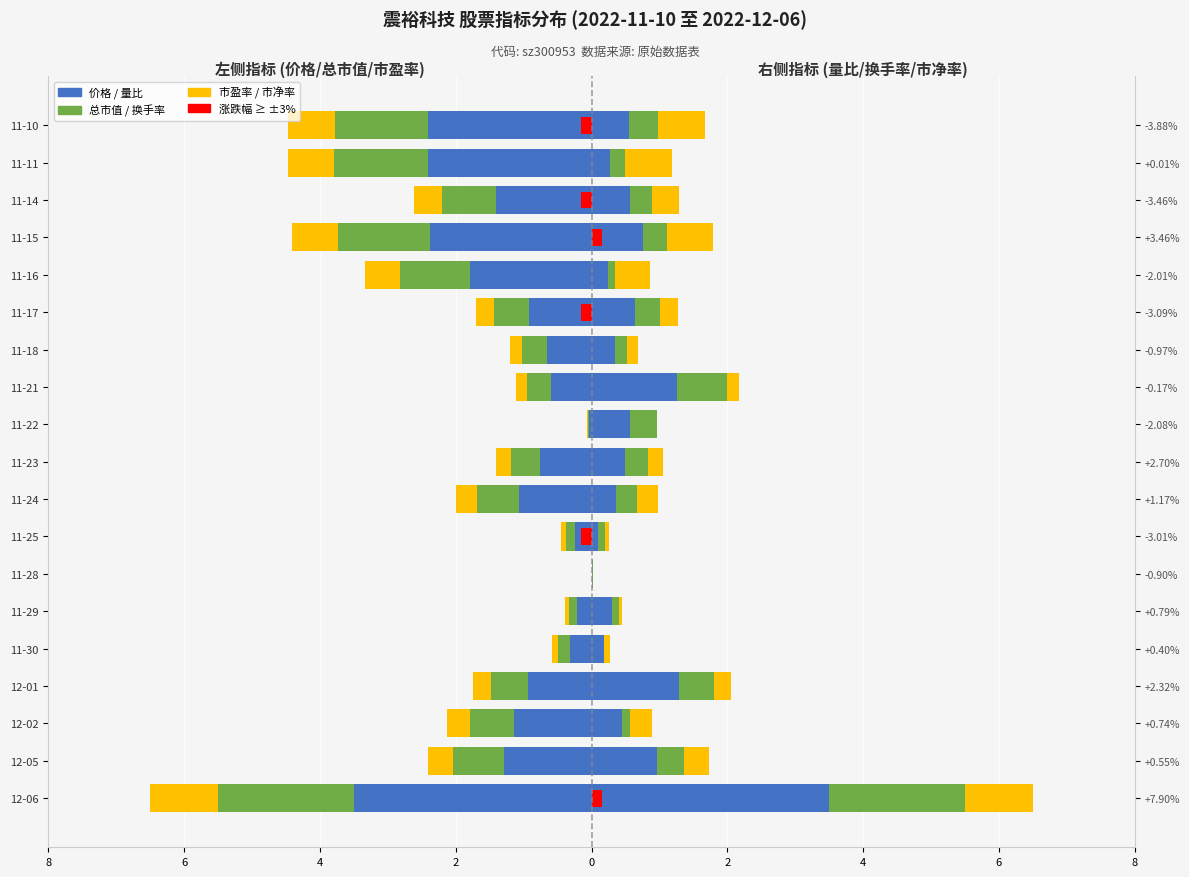

Which series has the largest total across all categories?

量比